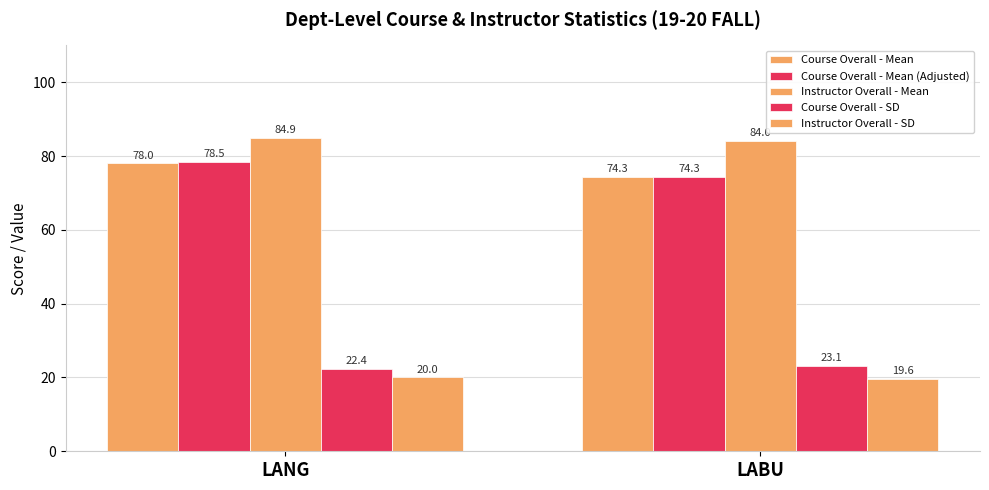

How many distinct data groups are displayed?

5